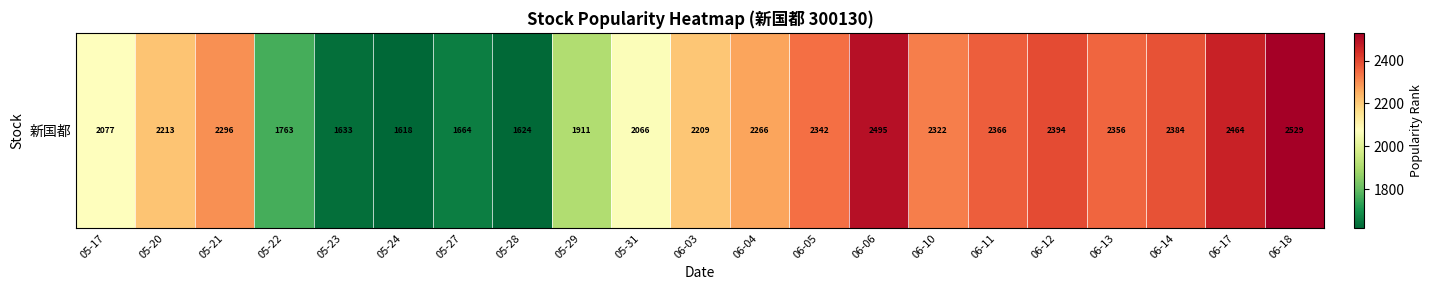

The value at 06-10 is 2322. True or false?

True